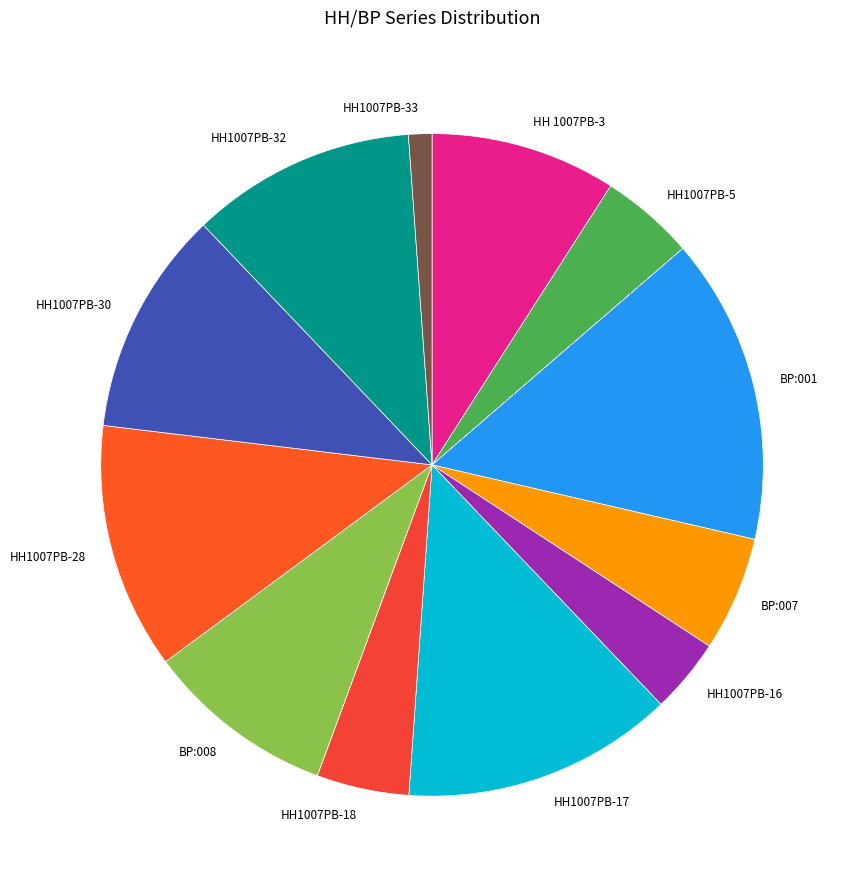

Is it true that HH1007PB-17 is 13% of the pie?

True